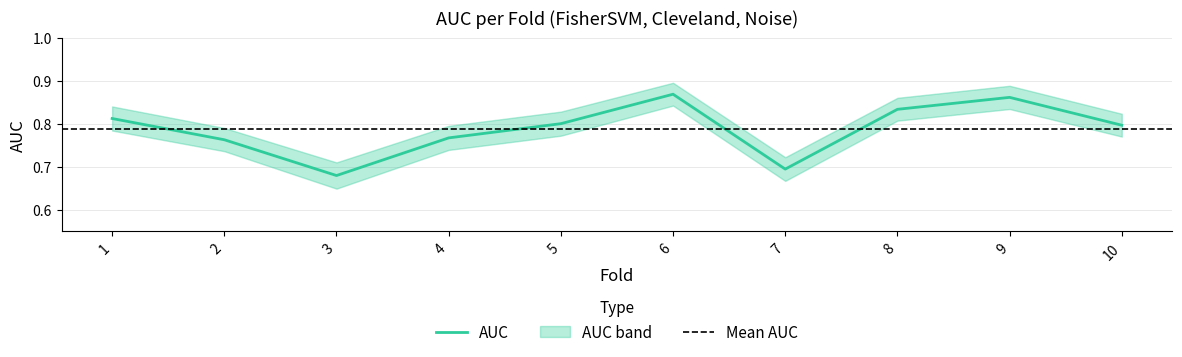

Where is the first local minimum for AUC_upper?

3